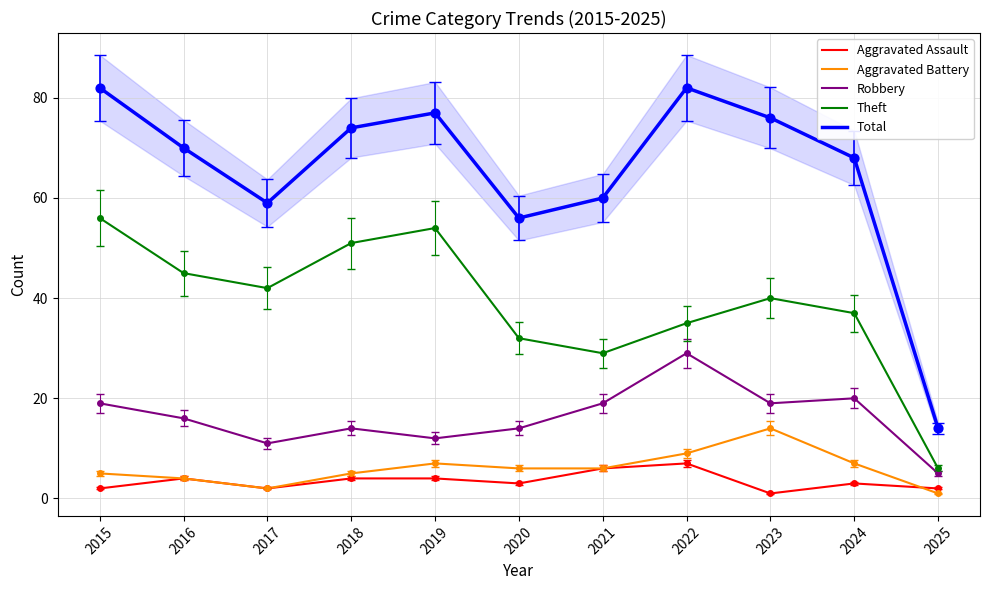

Which series contains the lowest Y value?

Aggravated Assault